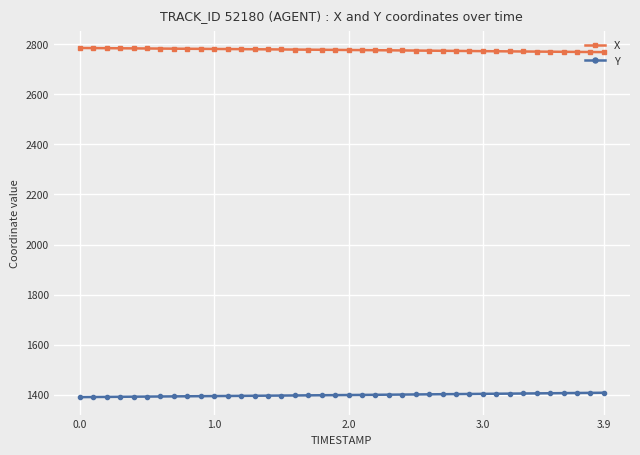

Rank the series by their maximum value, from highest to lowest.

X, Y